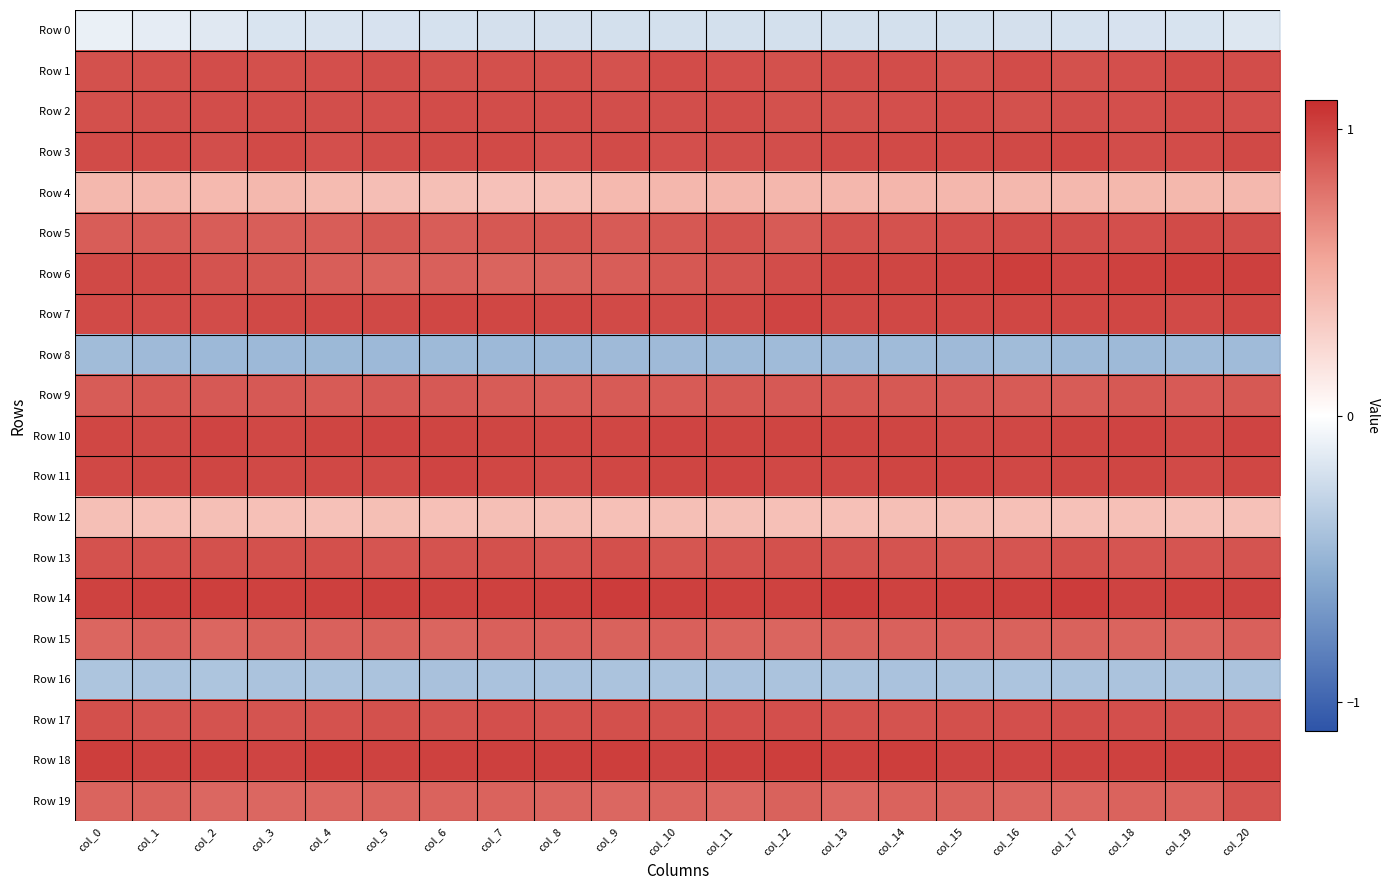

What is the total value across all series at col_15?

14.0